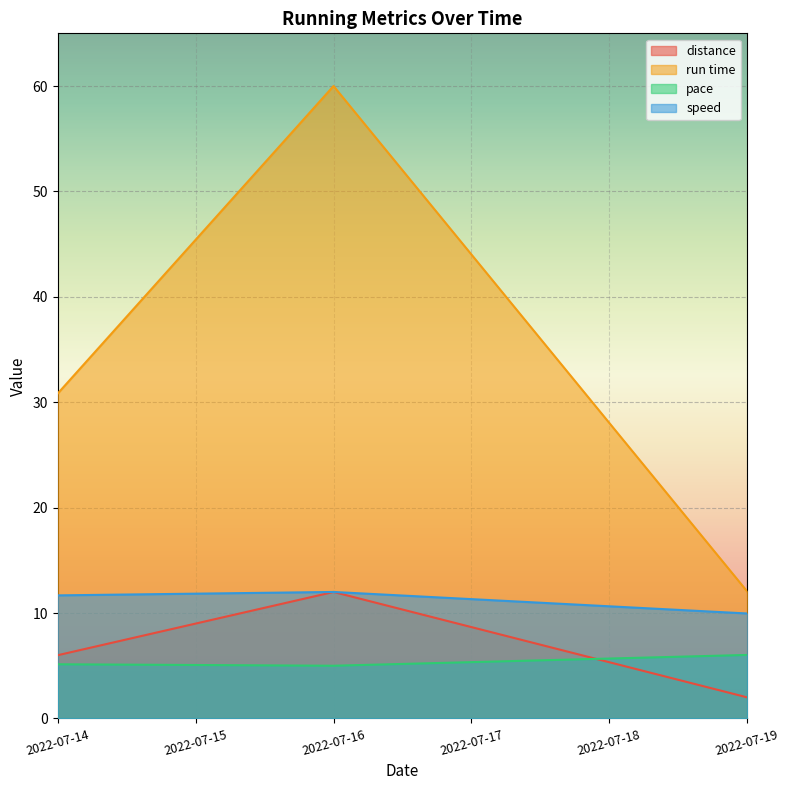

Reading left to right, transcribe all the data shown in this chart.

distance: 6.0	12.0	2.0
run time: 30.8	60.0	12.1
pace: 5.1	5.0	6.0
speed: 11.7	12.0	10.0